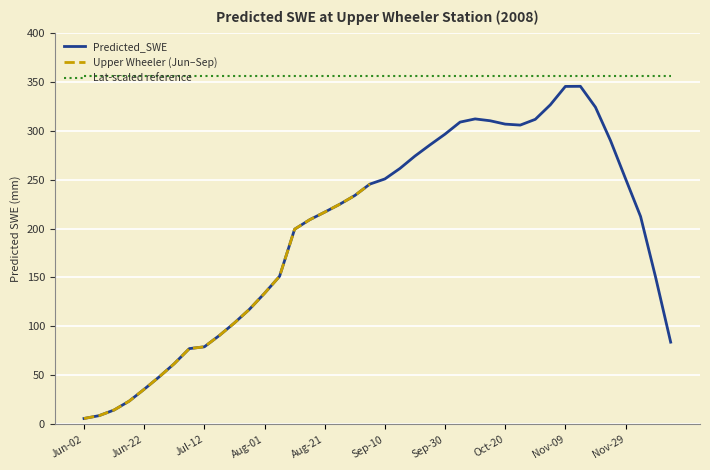

The Upper Wheeler (Jun–Sep) series shows 97.7 at Aug-21. True or false?

False